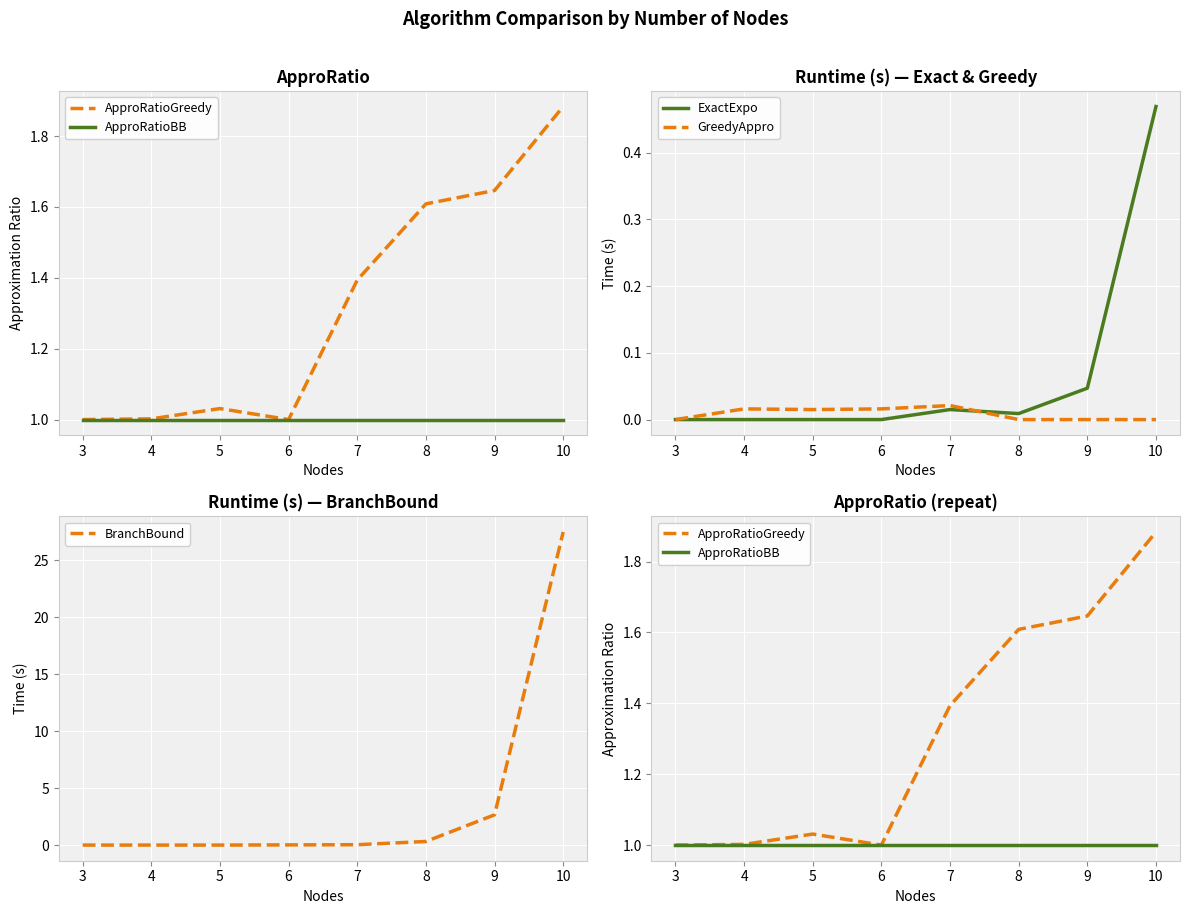

True or false: BranchBound has a value of 27.5 at 10.

True